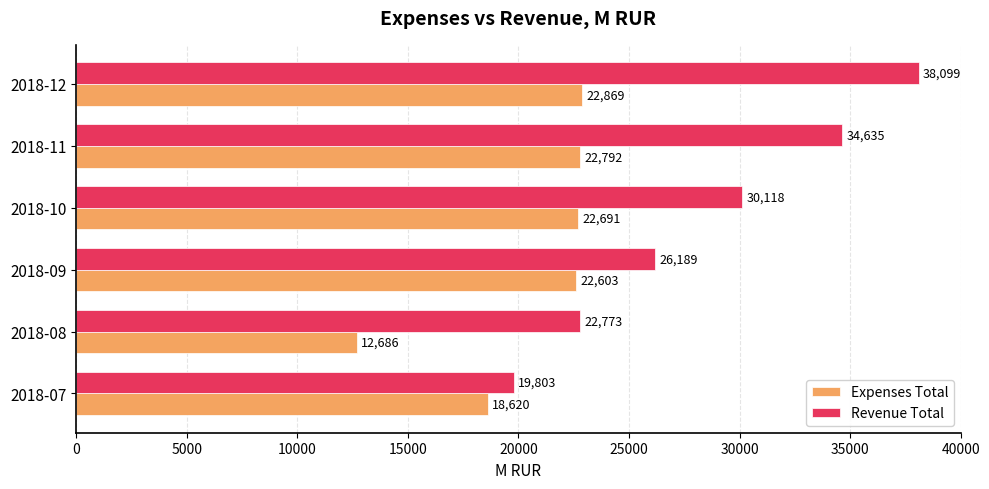

At which category is the sum across all series the highest?

2018-12